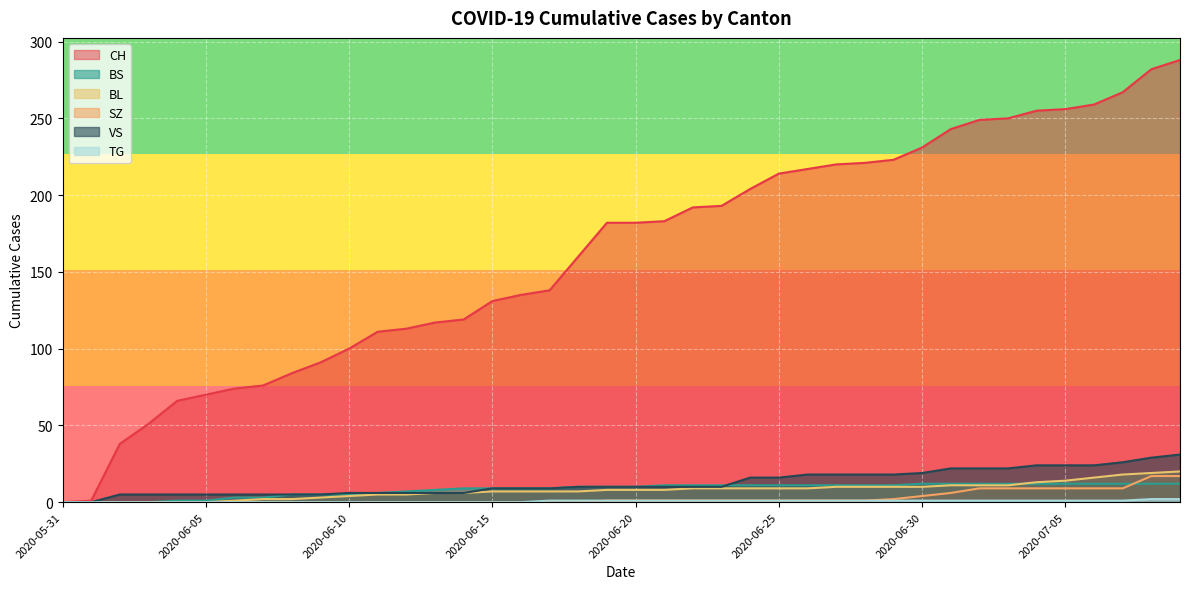

True or false: BS has more than 2 interior local peaks.

False